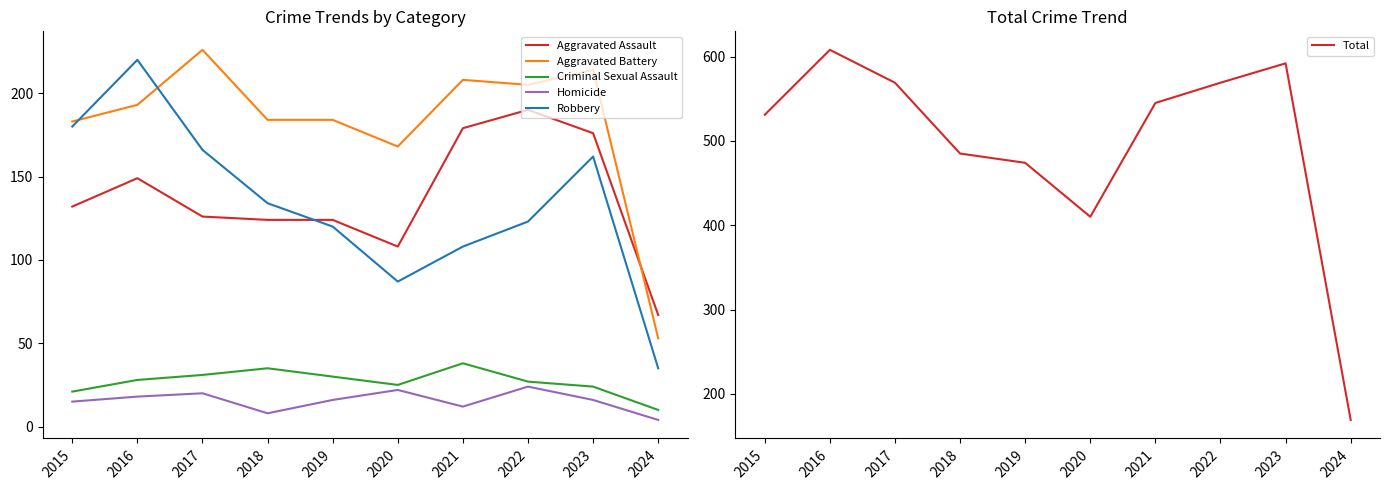

What is the smallest value displayed?

4